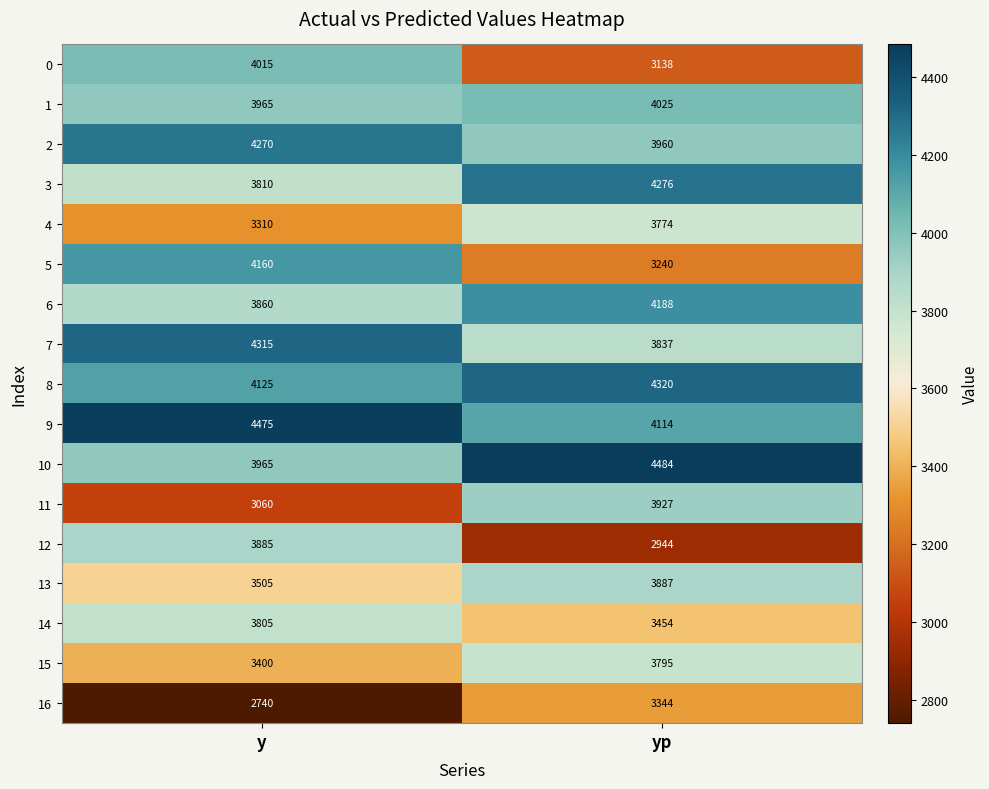

What is the spread (max minus min) of values at y?

1735